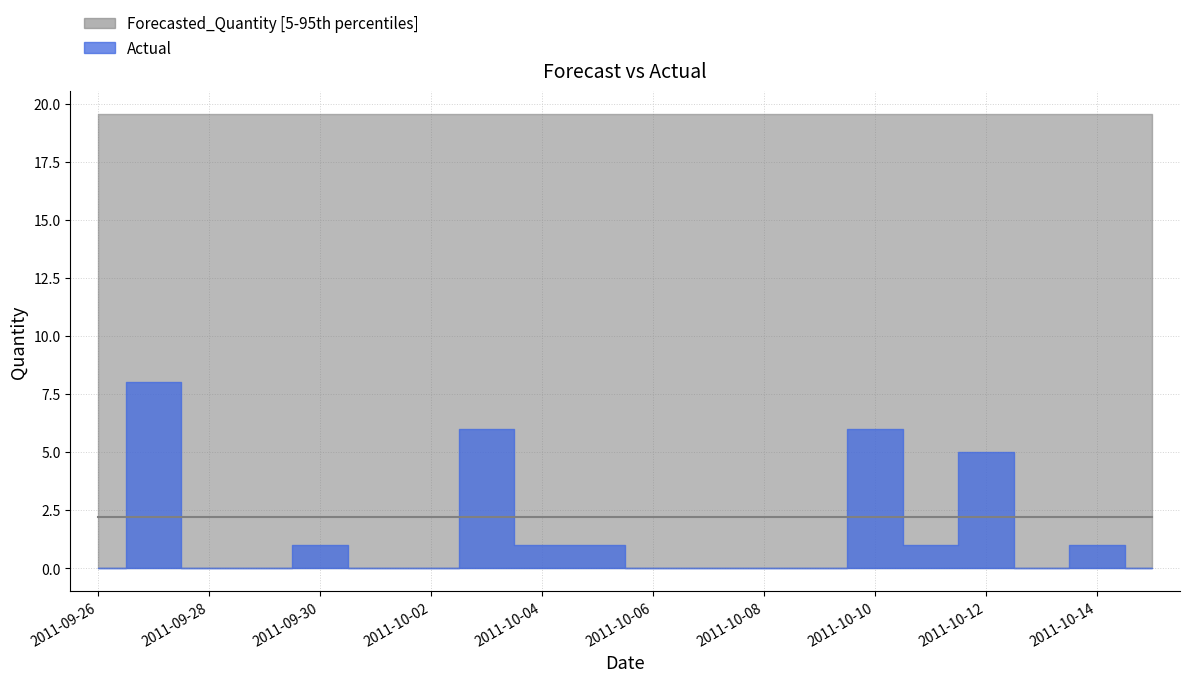

The Forecasted_Quantity series shows 3.7 at 2011-10-09. True or false?

False